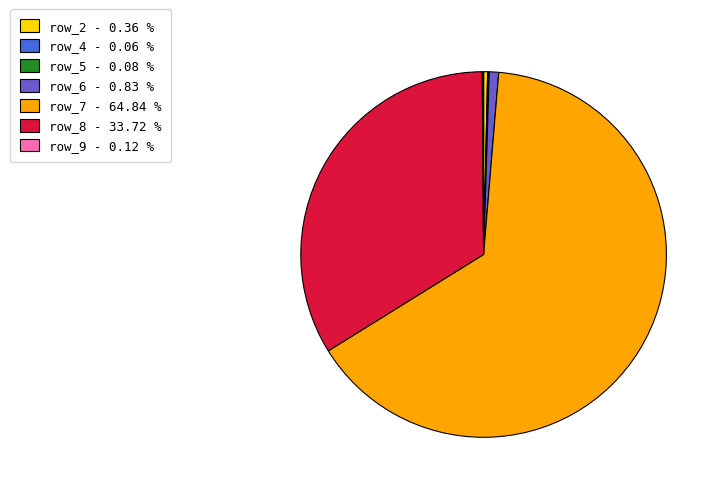

Does any single category account for the majority?

Yes